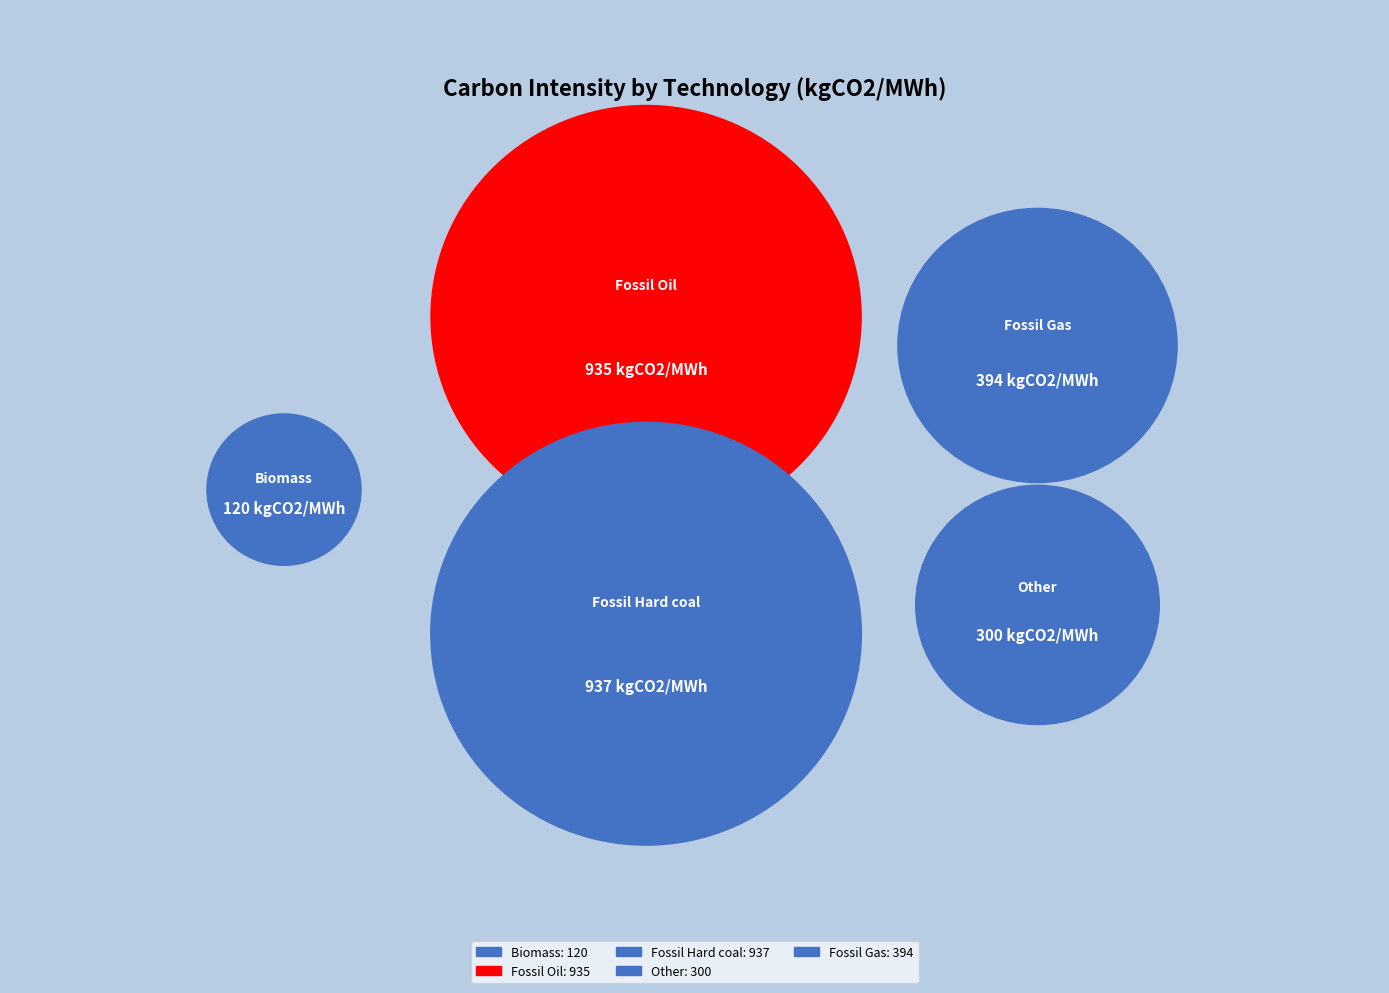

Which slice is the largest?

Fossil Hard coal